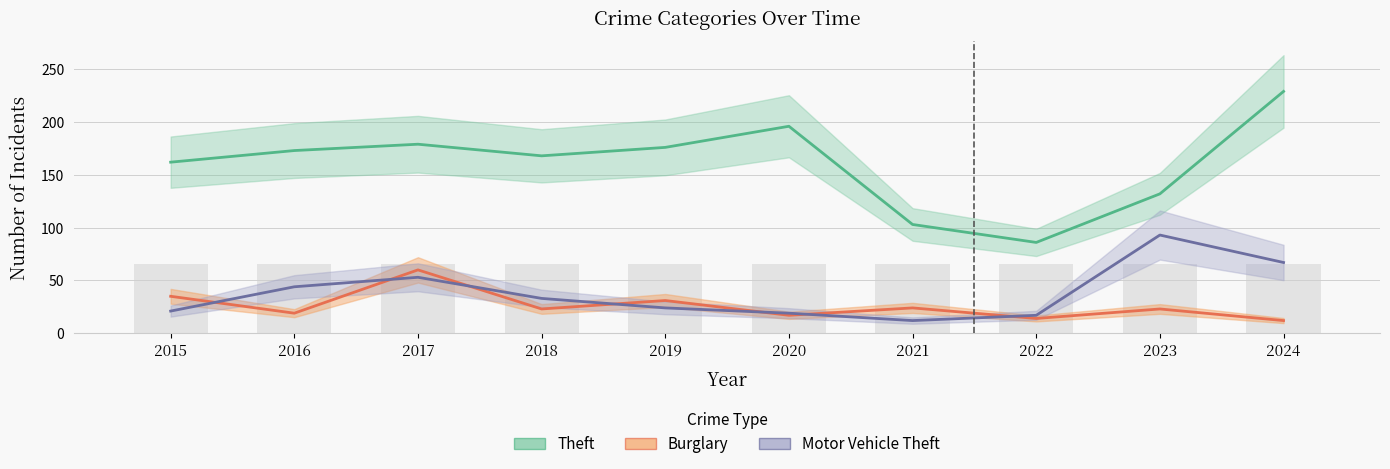

Which series has the largest range (max minus min)?

Theft